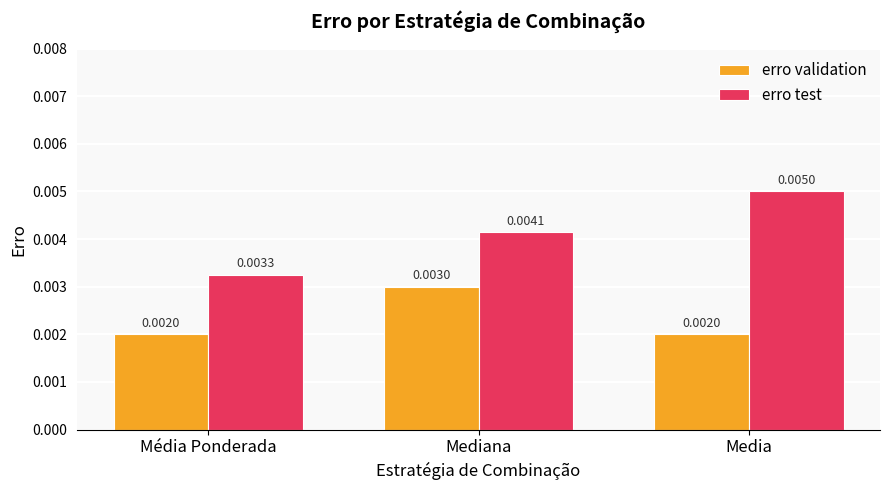

Which category has the highest value in the erro test series?

Media